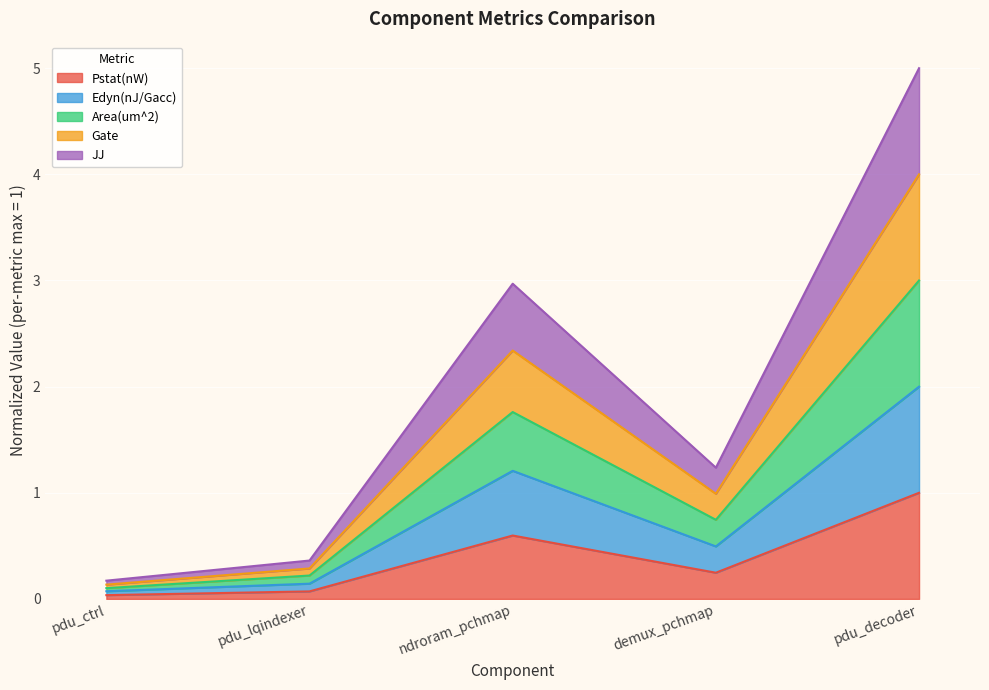

How many interior local valleys does the Area(um^2) series have?

1